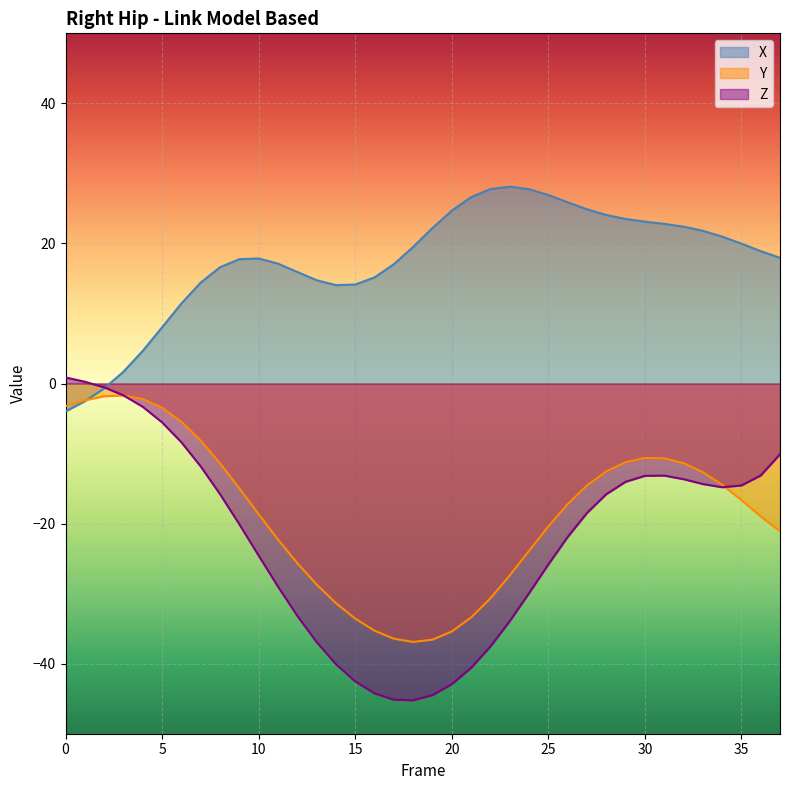

At which category is the sum across all series the highest?

30